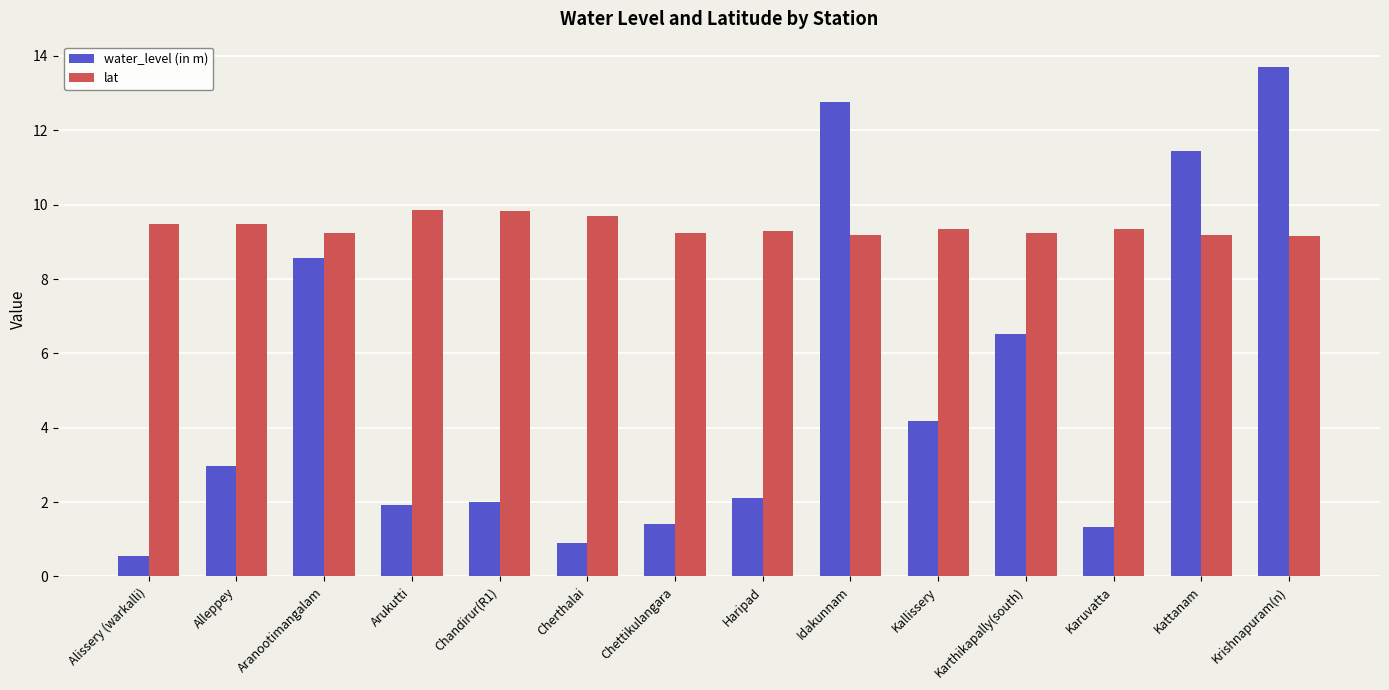

True or false: water_level (in m) has a value of 2.0 at Chandirur(R1).

True